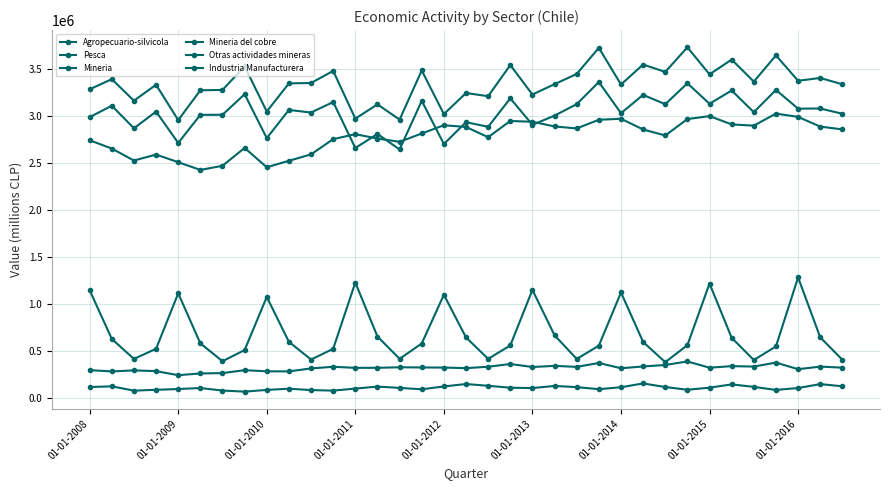

What is the value of the Agropecuario-silvicola point at the 10th from the left?

597301